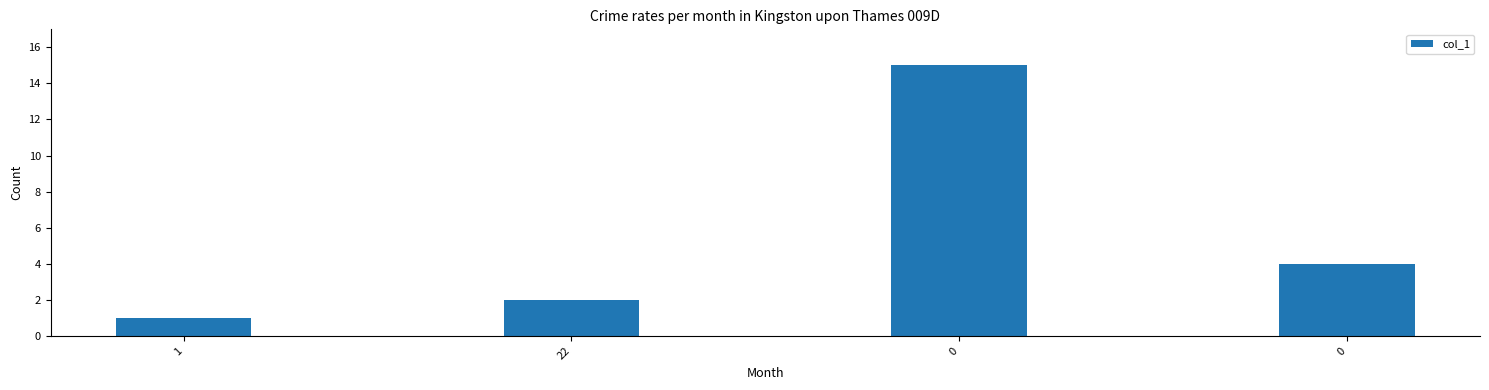

How many data points does each series have?

4